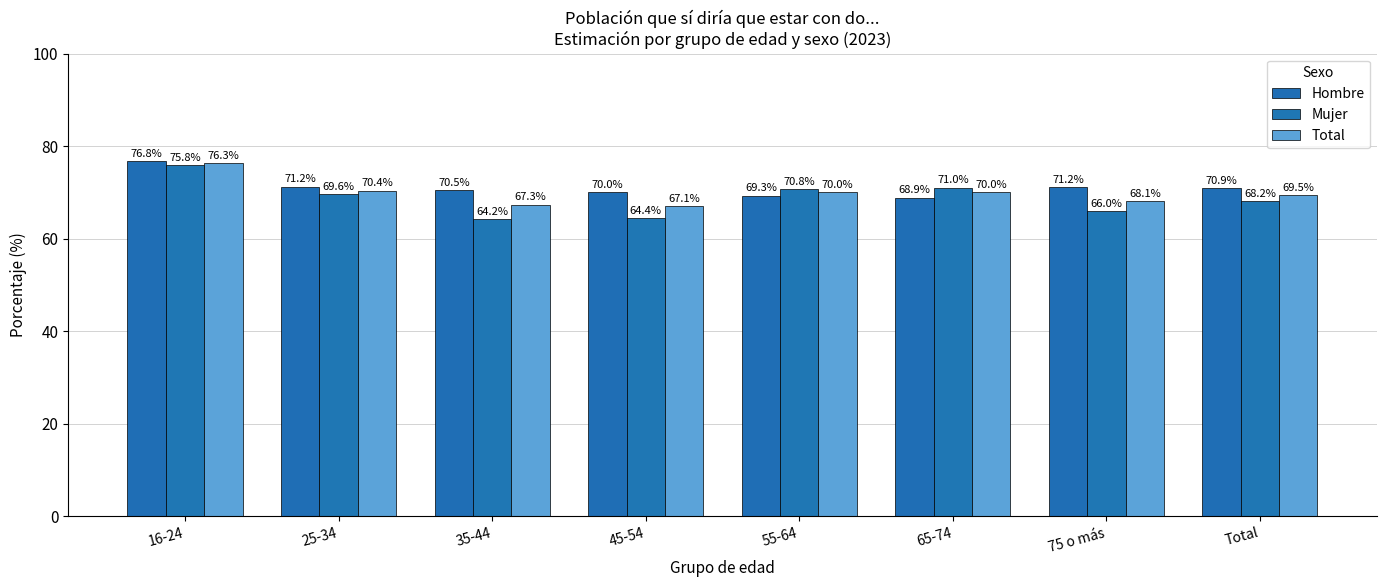

What is the average value of the Total series?

69.8